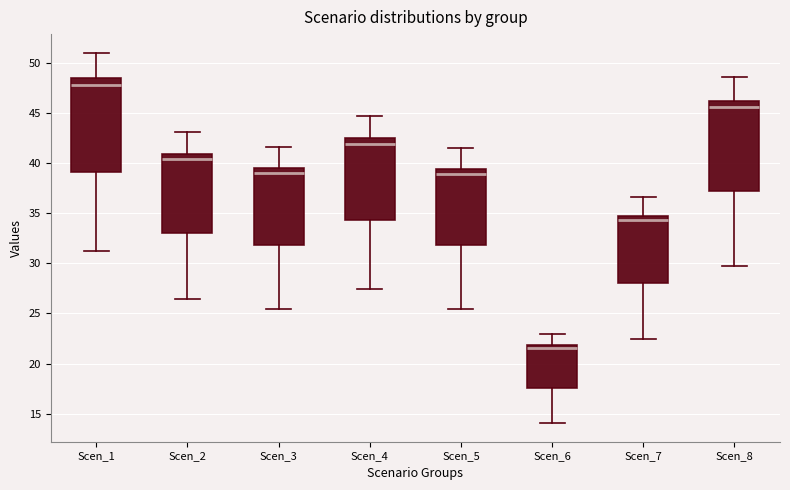

Which box's median line is the highest?

Scen_1